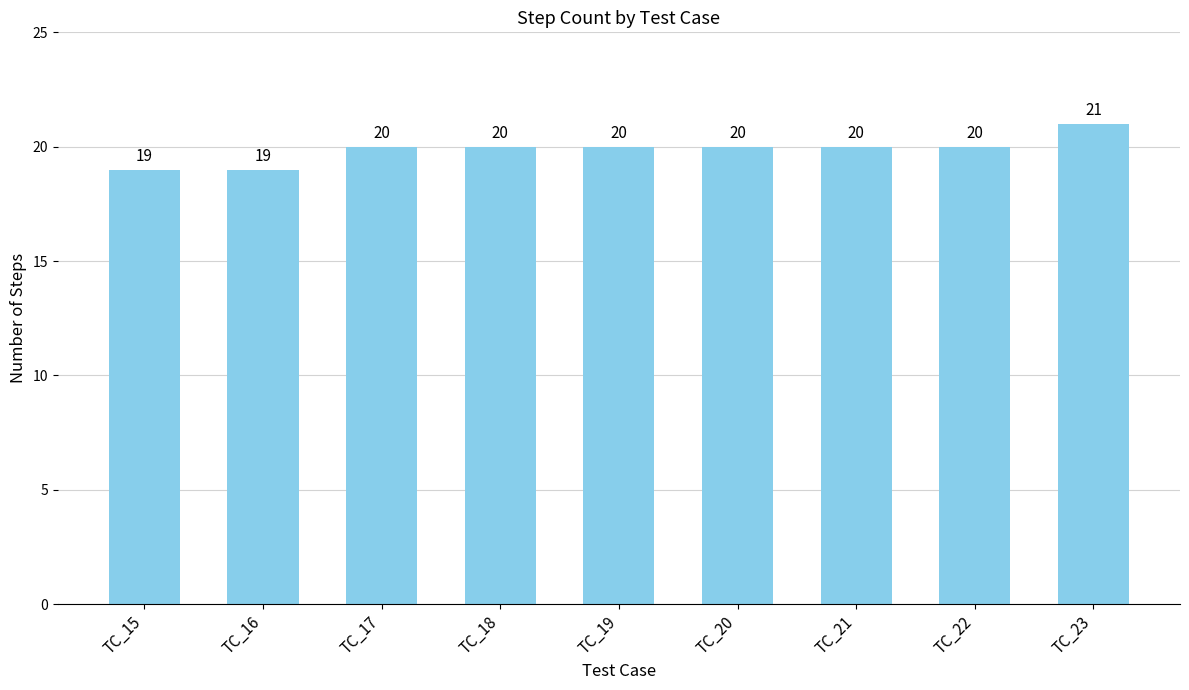

How many bars are there in total?

9